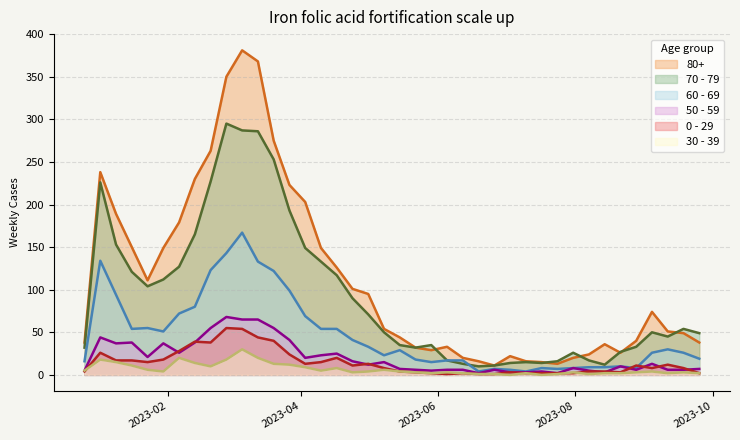

True or false: 70 - 79 has a value of 150 at 2023-01-23.

False